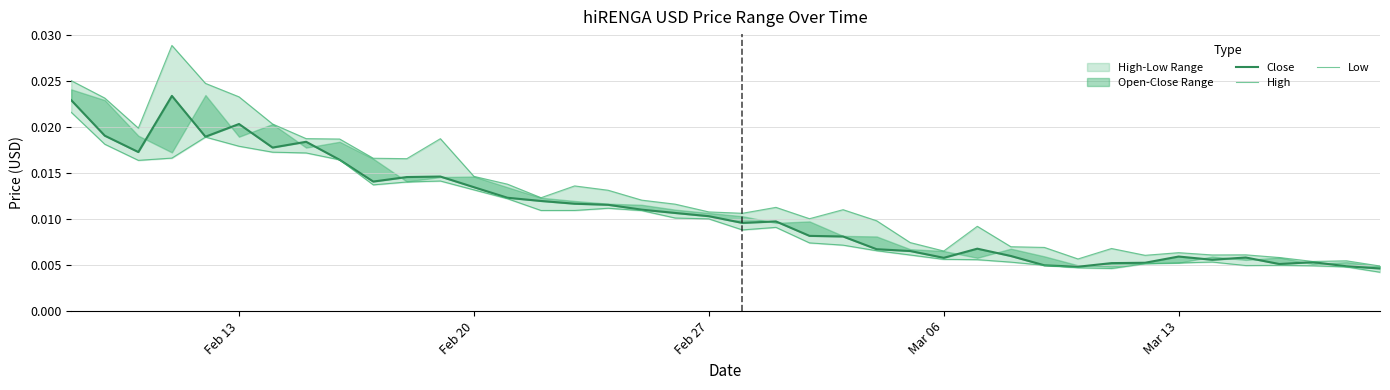

True or false: Close and Low intersect in this chart.

False